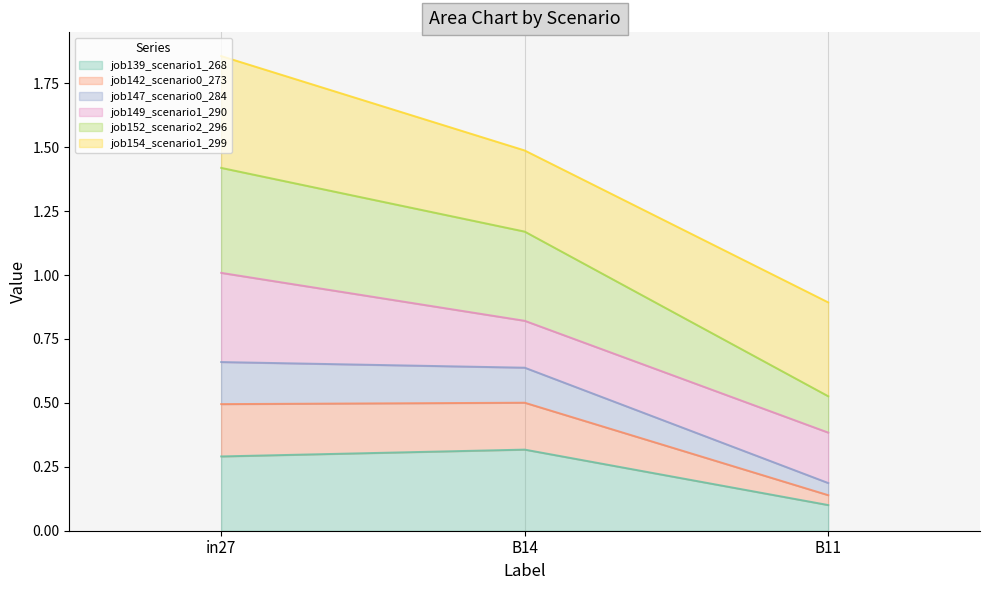

At which category is the sum across all series the highest?

in27